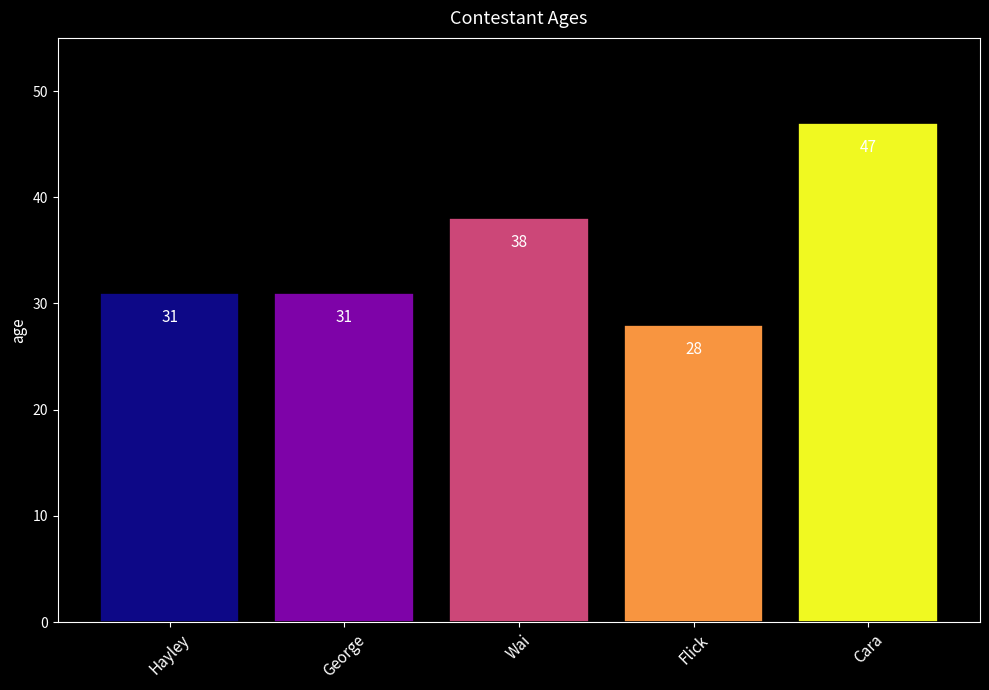

What is the smallest value displayed?

28